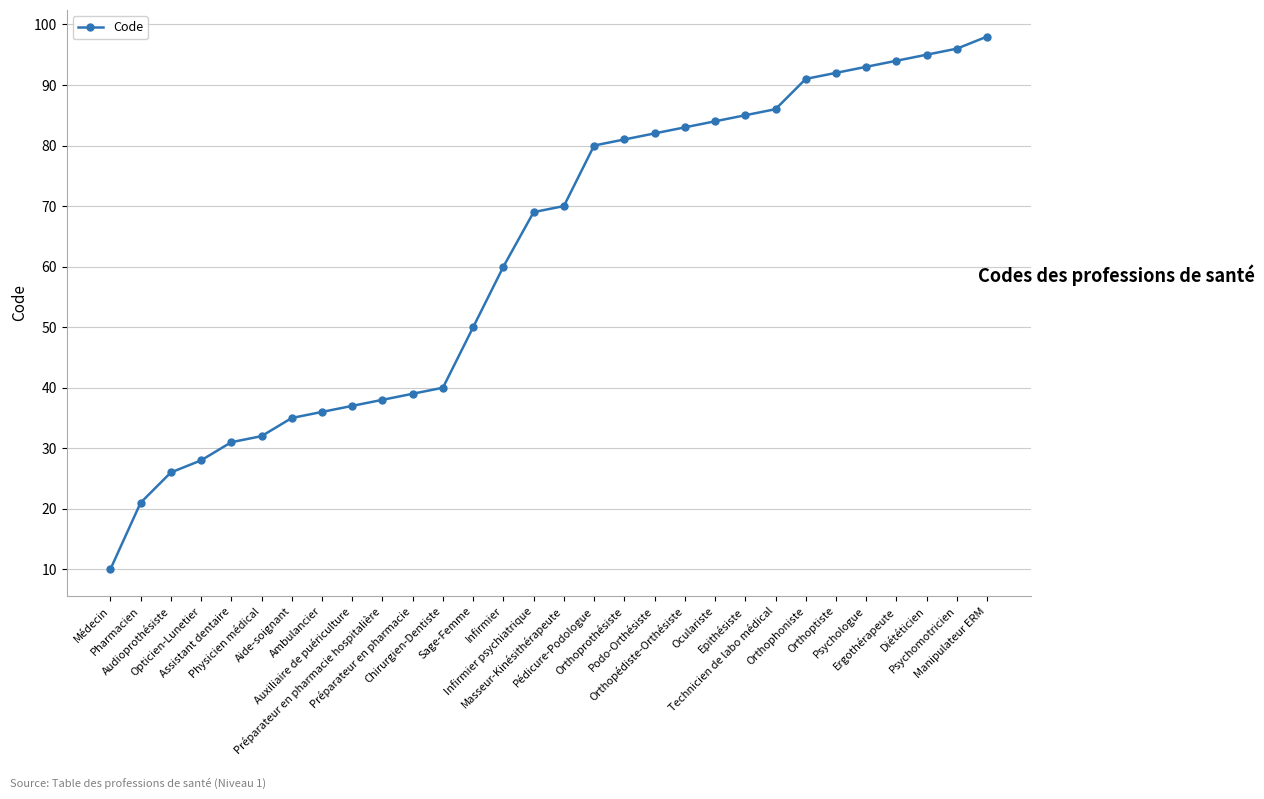

How many lines are shown in the chart?

1